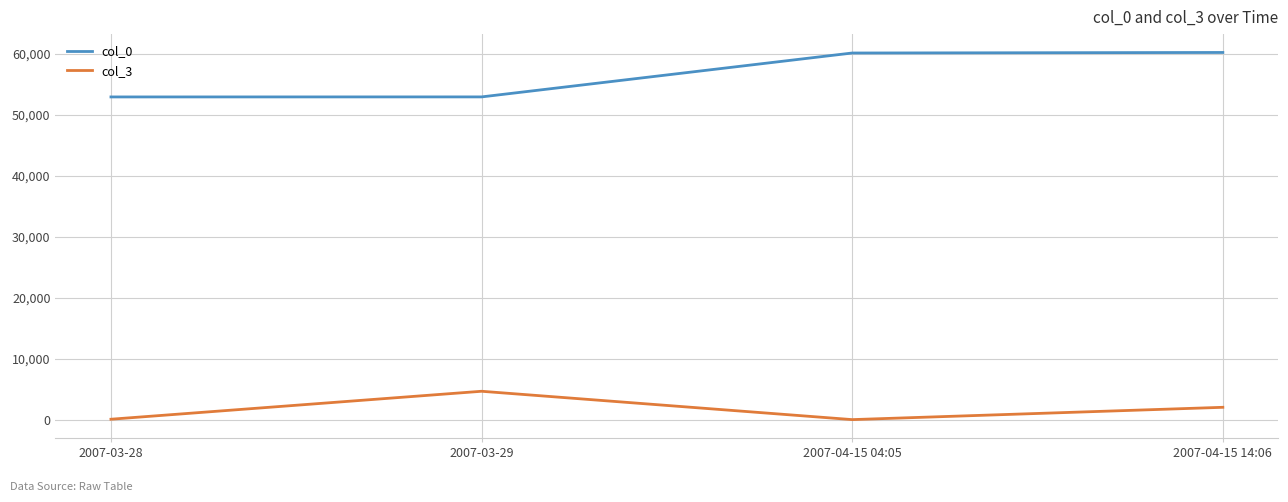

What is the spread (max minus min) of values at 2007-03-29?

48222